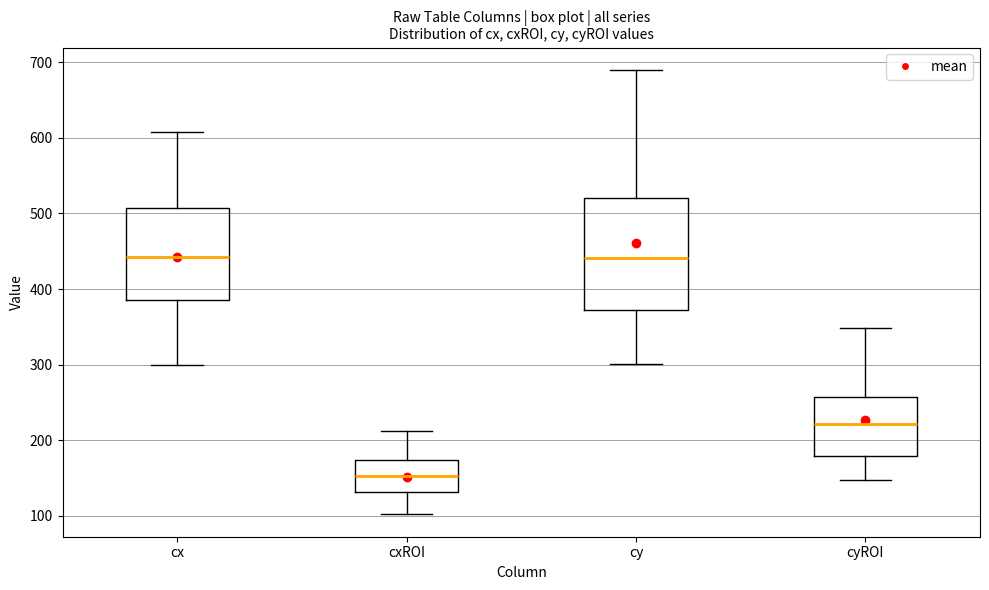

Comparing the boxes themselves (not the whiskers), which one is the tallest?

cy